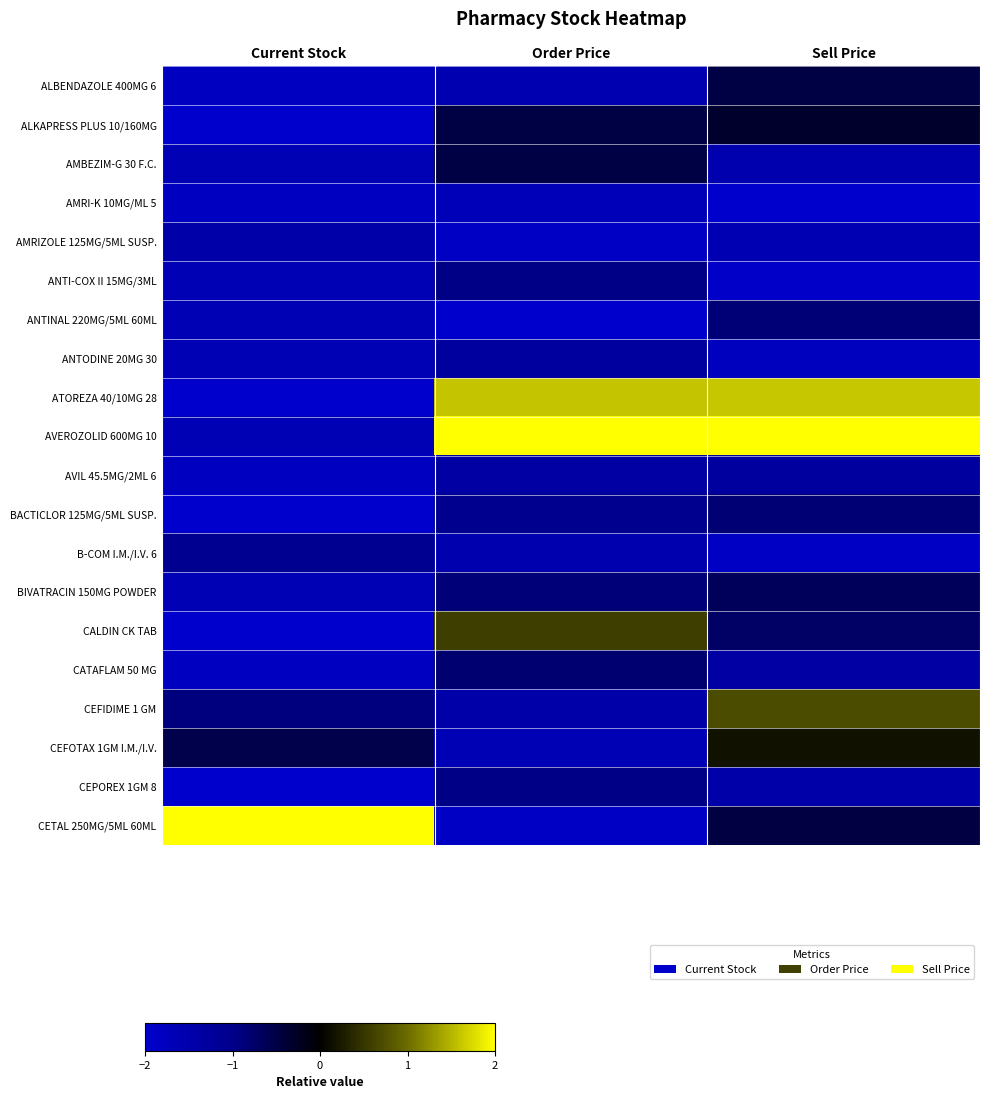

Rank the series at Current Stock from lowest to highest value.

ALKAPRESS PLUS 10/160MG, ATOREZA 40/10MG 28, BACTICLOR 125MG/5ML SUSP., CALDIN CK TAB, CEPOREX 1GM 8, ALBENDAZOLE 400MG 6, AMRI-K 10MG/ML 5, AVIL 45.5MG/2ML 6, CATAFLAM 50 MG, AMBEZIM-G 30 F.C., ANTI-COX II 15MG/3ML, ANTINAL 220MG/5ML 60ML, ANTODINE 20MG 30, AVEROZOLID 600MG 10, BIVATRACIN 150MG POWDER, AMRIZOLE 125MG/5ML SUSP., B-COM I.M./I.V. 6, CEFIDIME 1 GM, CEFOTAX 1GM I.M./I.V., CETAL 250MG/5ML 60ML